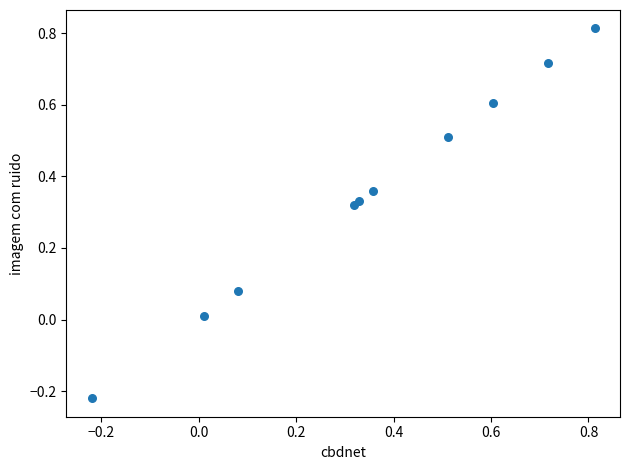

What is the range of X values (max minus min)?

1.0